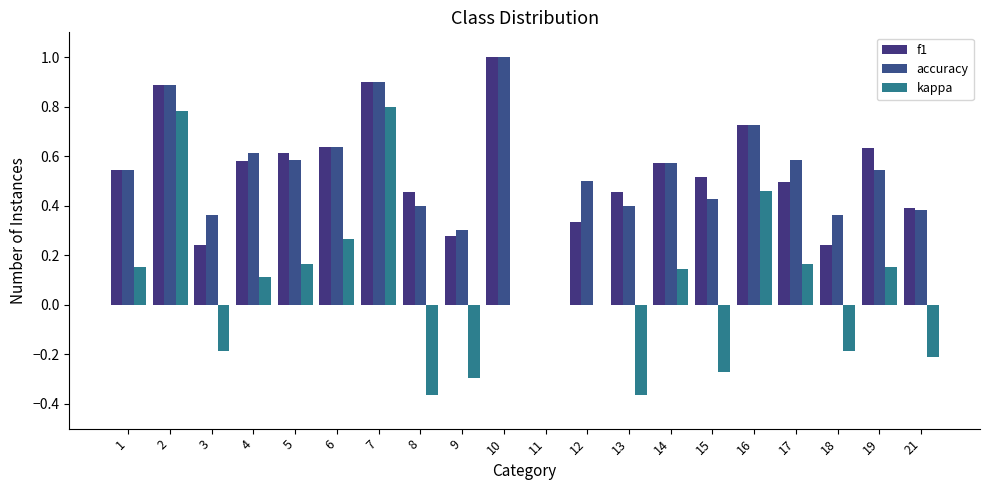

Reading left to right, list all the values displayed in this chart.

f1: 1=0.5	2=0.9	3=0.2	4=0.6	5=0.6	6=0.6	7=0.9	8=0.5	9=0.3	10=1.0	11=0.0	12=0.3	13=0.5	14=0.6	15=0.5	16=0.7	17=0.5	18=0.2	19=0.6	21=0.4
accuracy: 1=0.5	2=0.9	3=0.4	4=0.6	5=0.6	6=0.6	7=0.9	8=0.4	9=0.3	10=1.0	11=0.0	12=0.5	13=0.4	14=0.6	15=0.4	16=0.7	17=0.6	18=0.4	19=0.5	21=0.4
kappa: 1=0.2	2=0.8	3=-0.2	4=0.1	5=0.2	6=0.3	7=0.8	8=-0.4	9=-0.3	10=0.0	11=0.0	12=0.0	13=-0.4	14=0.1	15=-0.3	16=0.5	17=0.2	18=-0.2	19=0.2	21=-0.2